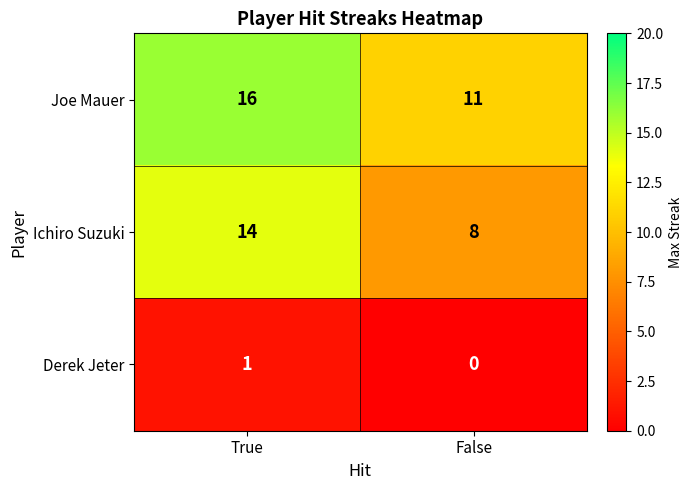

Rank the series by their average value, from lowest to highest.

Derek Jeter, Ichiro Suzuki, Joe Mauer